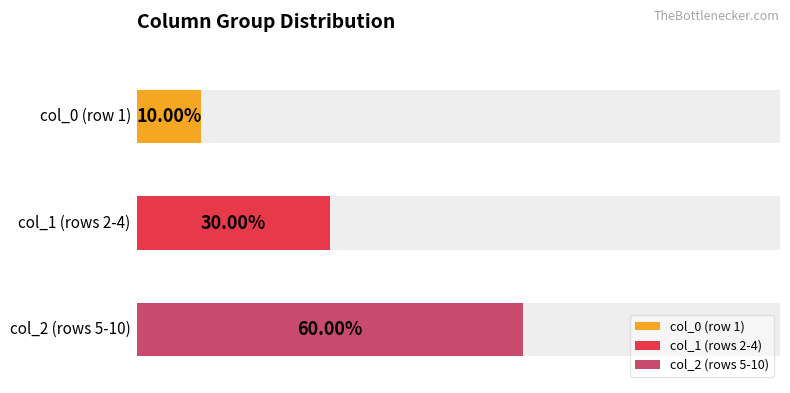

Are the bars grouped side by side (vs. stacked)?

Yes